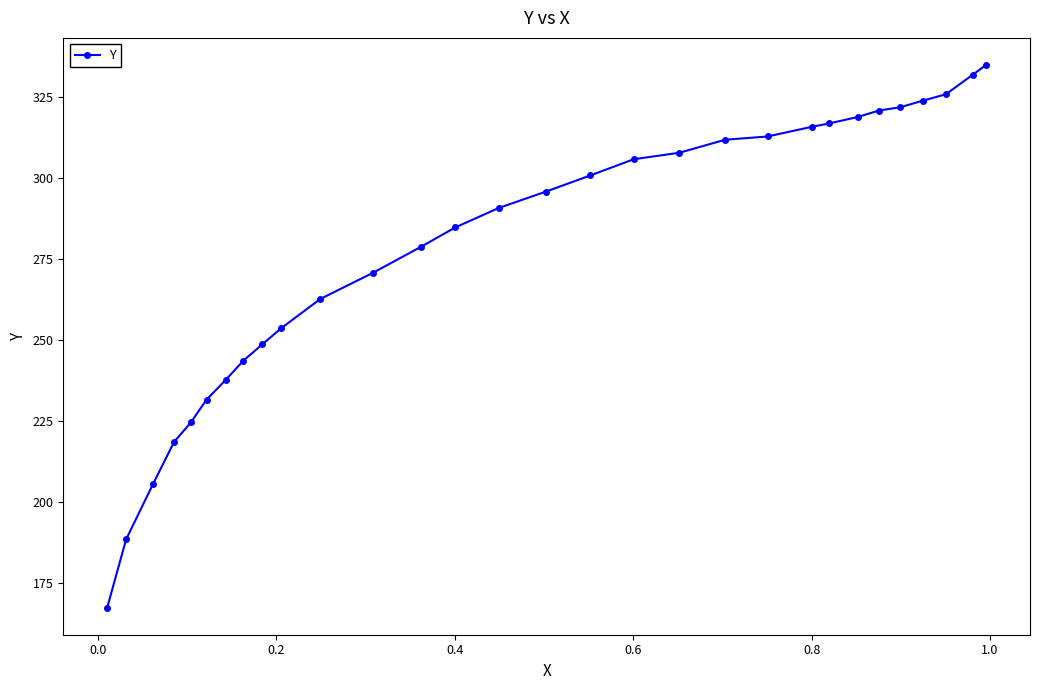

What is the greatest value displayed?

334.8